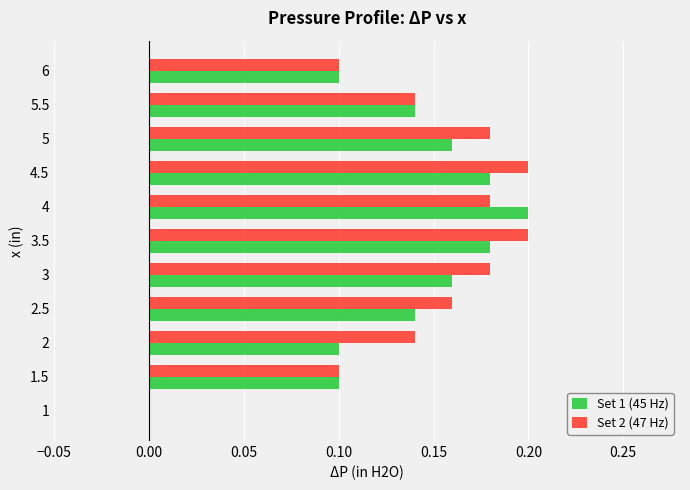

Is the value of Set 1 (45 Hz) at 4.5 greater than the value of Set 2 (47 Hz) at 3.5?

No